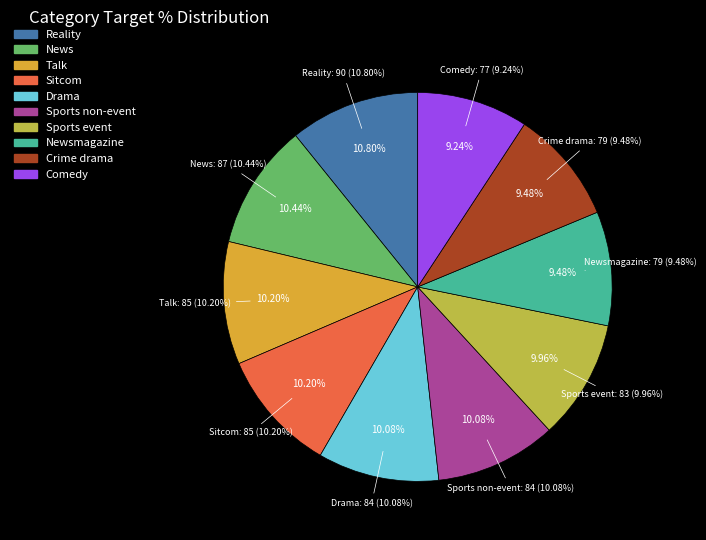

What is the smallest slice in the pie chart?

Comedy